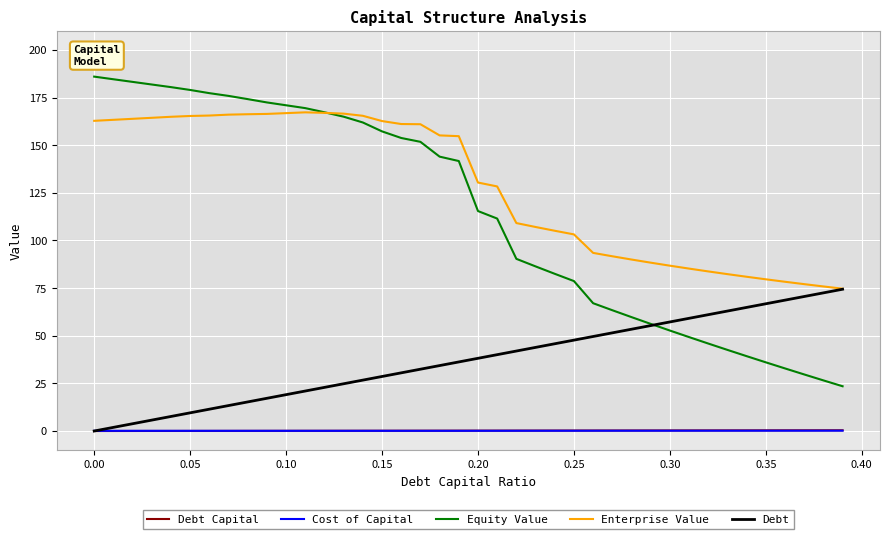

How many series are shown in this chart?

5